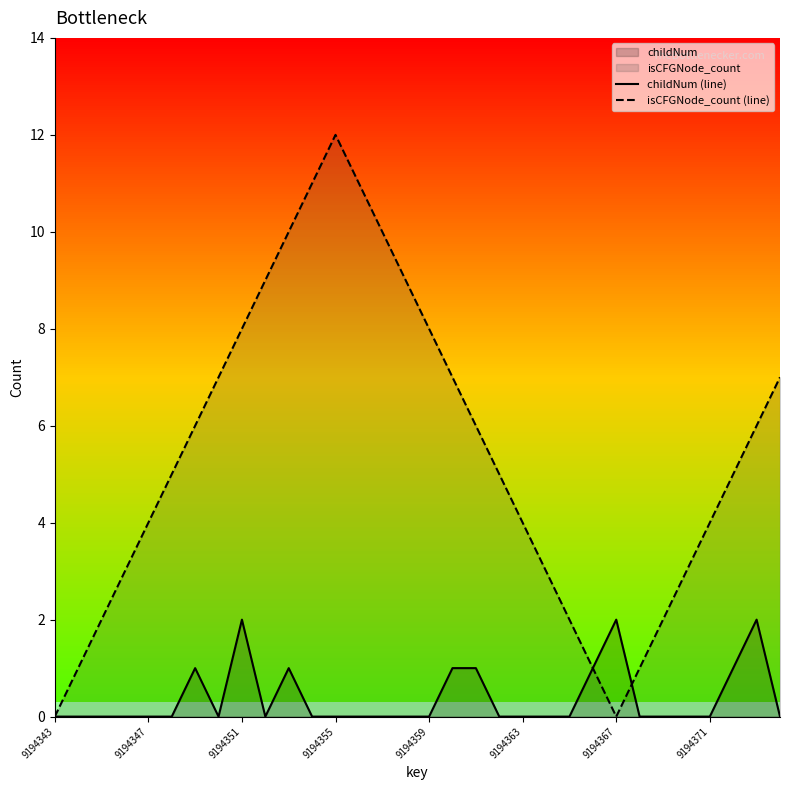

How many distinct data groups are displayed?

2